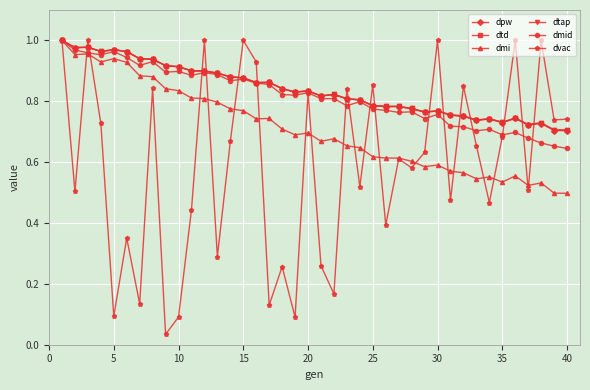

Does the chart have visible grid lines?

Yes